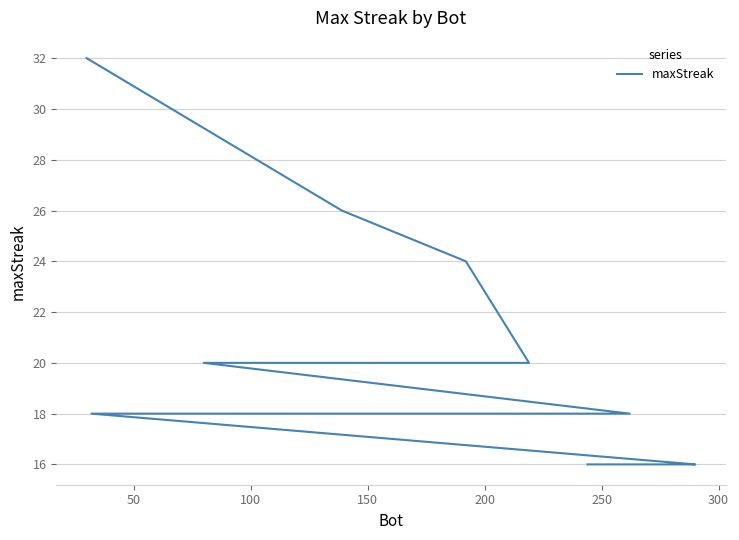

How many values exceed 18?

6